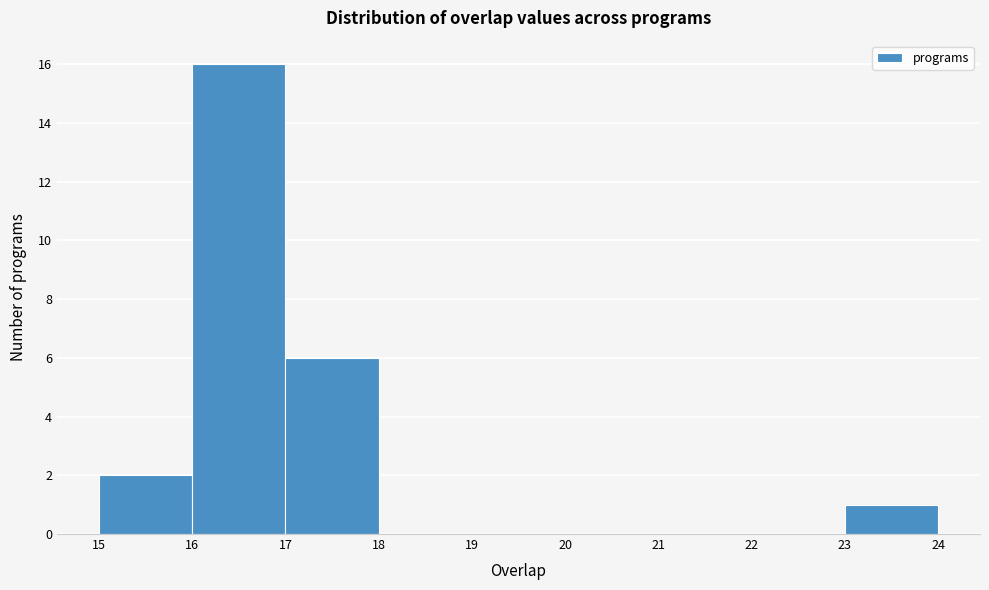

Reading left to right, extract all data points from this chart.

15=2	16=16	17=6	18=0	19=0	20=0	21=0	22=0	23=1